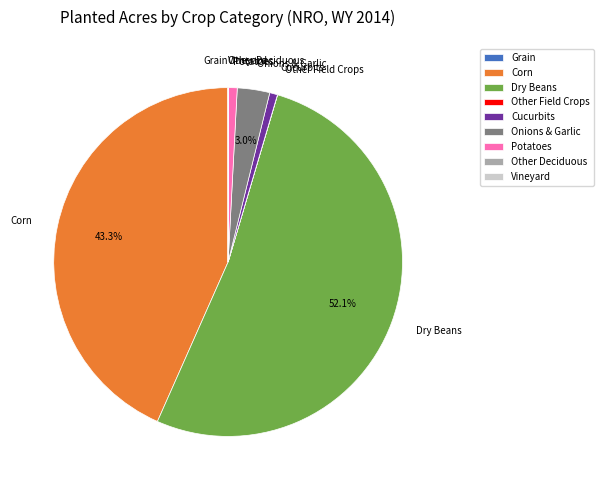

What portion of the pie excludes Onions & Garlic?

97.0%